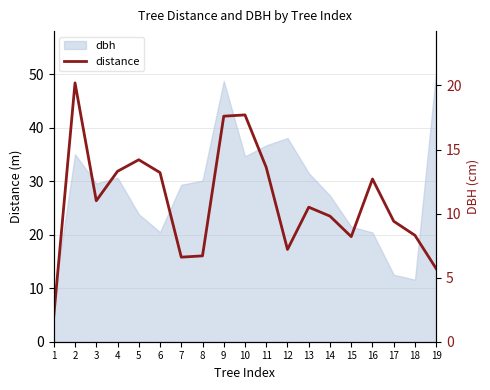

Reading left to right, transcribe all the data shown in this chart.

1=2.0	2=20.2	3=11.0	4=13.3	5=14.2	6=13.2	7=6.6	8=6.7	9=17.6	10=17.7	11=13.6	12=7.2	13=10.5	14=9.8	15=8.2	16=12.7	17=9.4	18=8.3	19=5.7